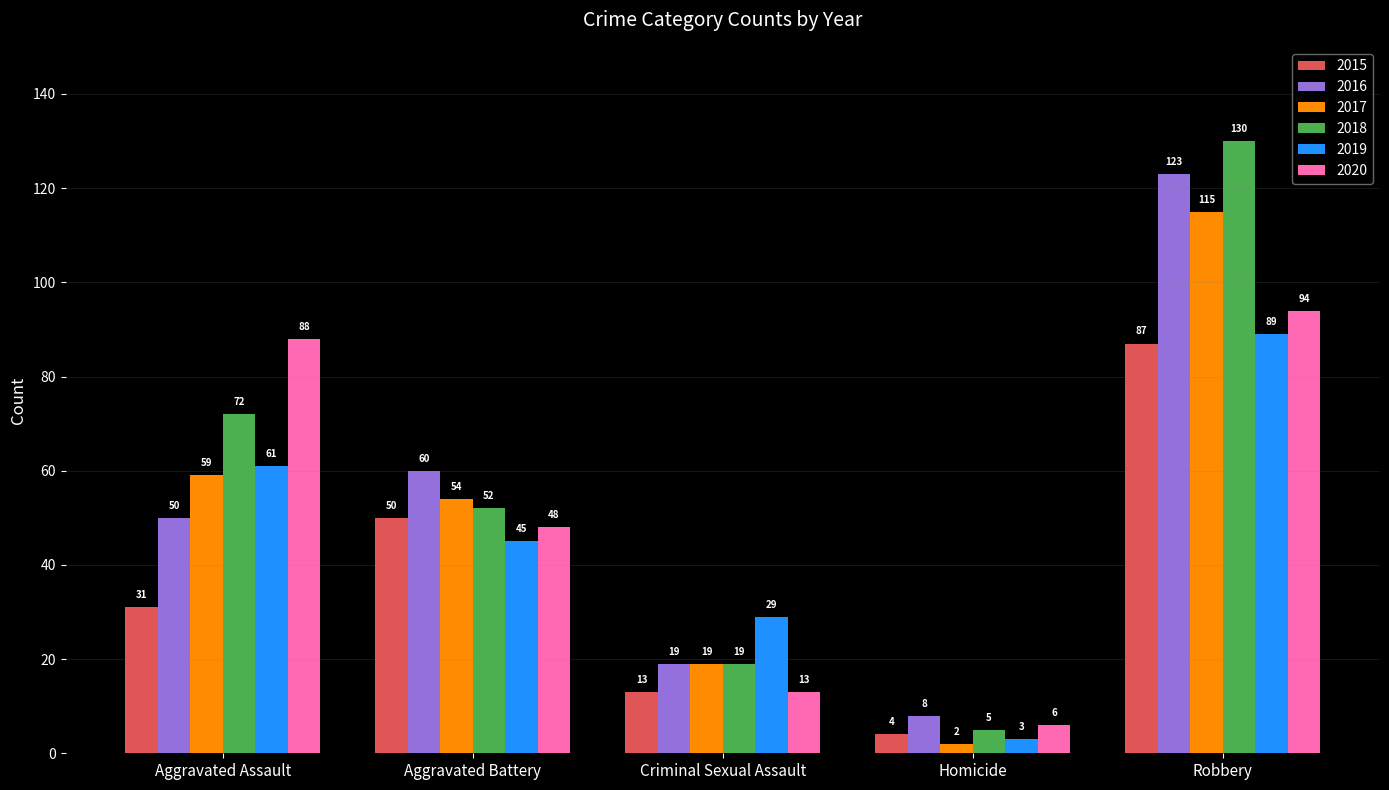

Between Homicide and Robbery, which series saw the biggest shift?

2018